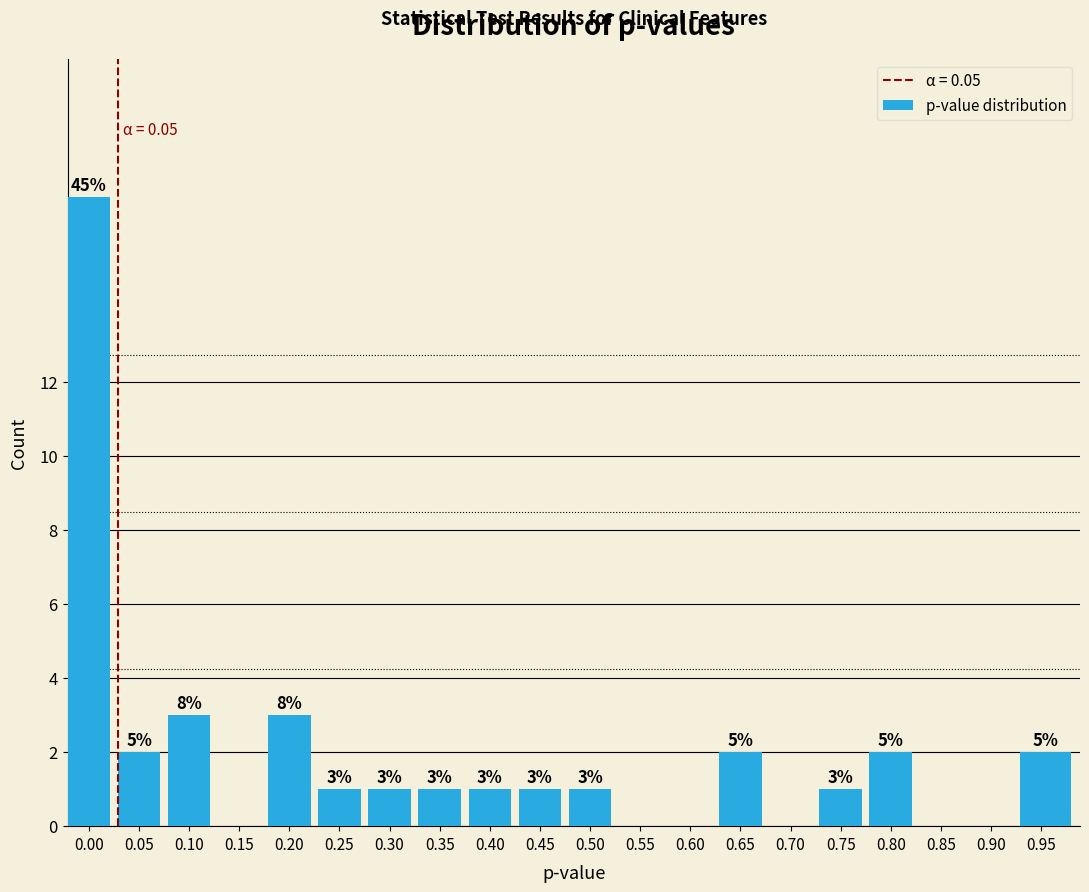

Reading left to right, list all the values displayed in this chart.

0.00=17	0.05=2	0.10=3	0.15=0	0.20=3	0.25=1	0.30=1	0.35=1	0.40=1	0.45=1	0.50=1	0.55=0	0.60=0	0.65=2	0.70=0	0.75=1	0.80=2	0.85=0	0.90=0	0.95=2